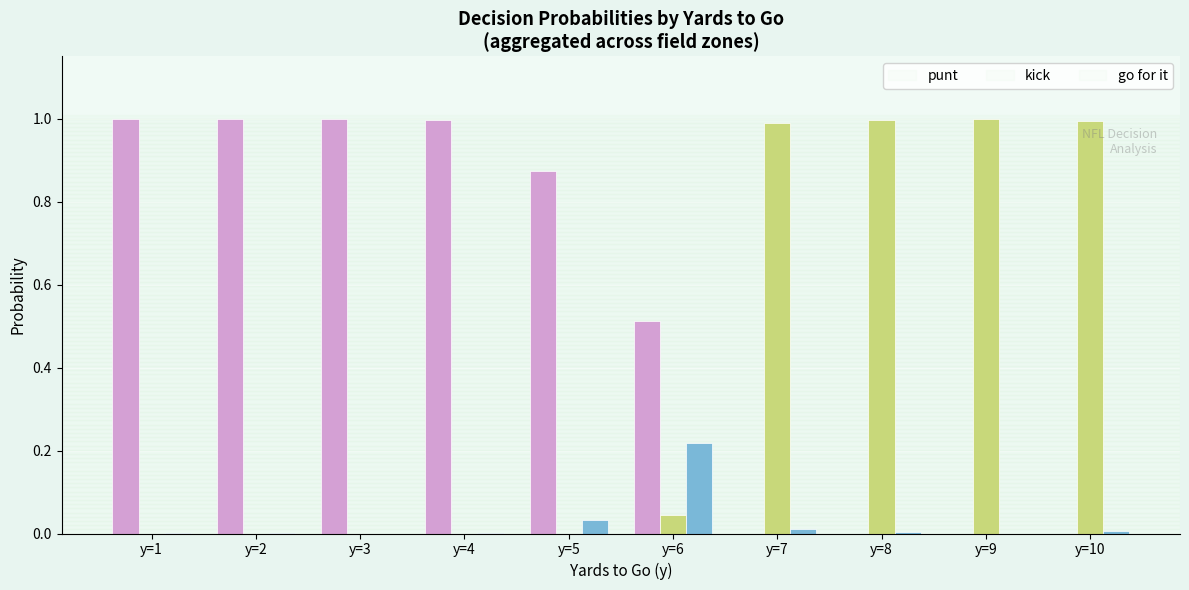

What is the greatest value displayed?

1.0